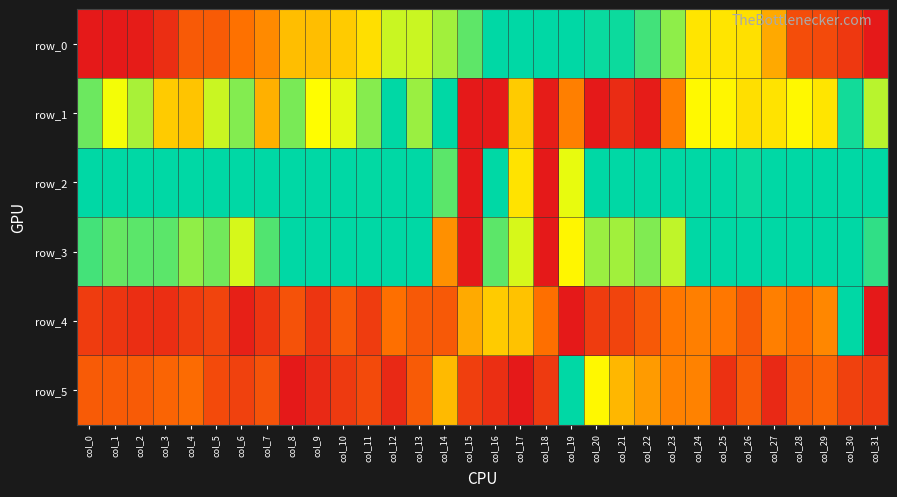

Is the value of row_0 at col_30 greater than the value of row_5 at col_11?

Yes